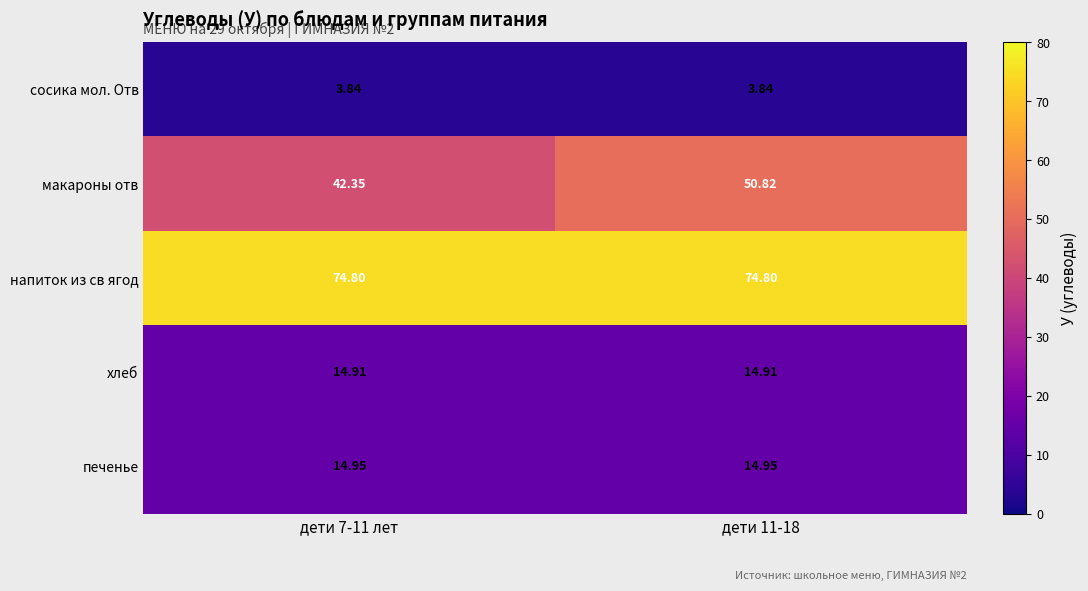

Count the number of categories in the chart.

2